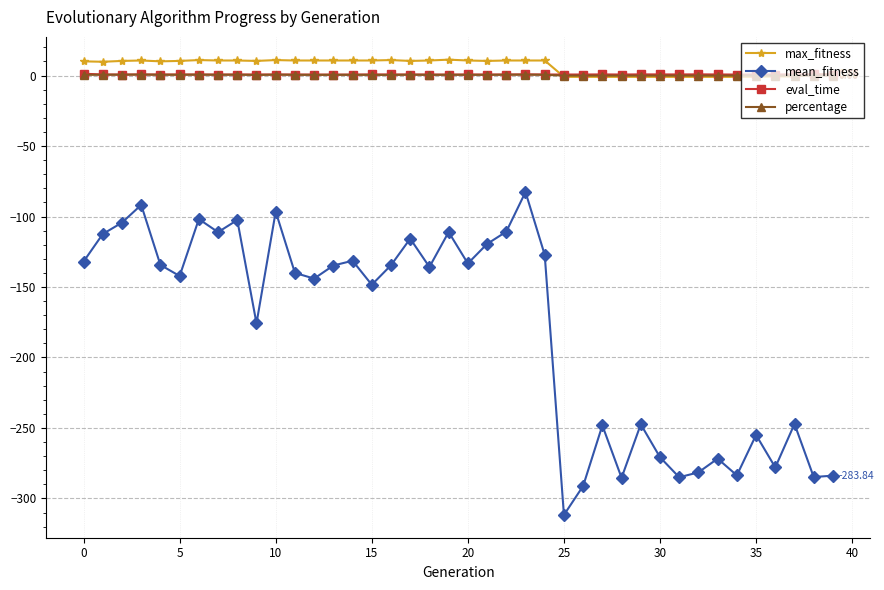

True or false: percentage and mean_fitness cross at least once.

False